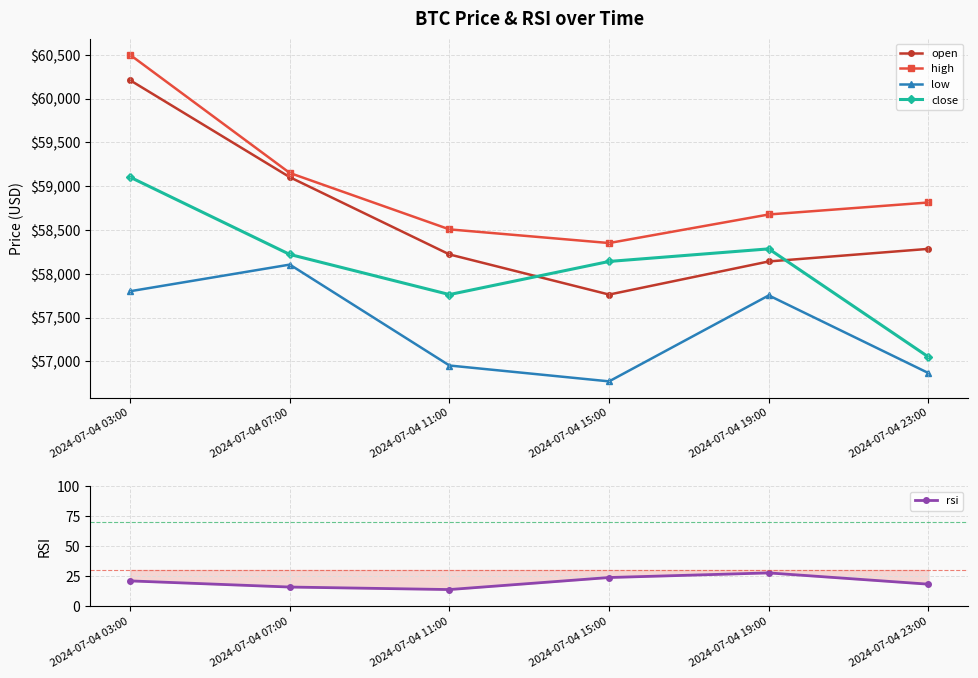

Which series has the largest total across all categories?

high